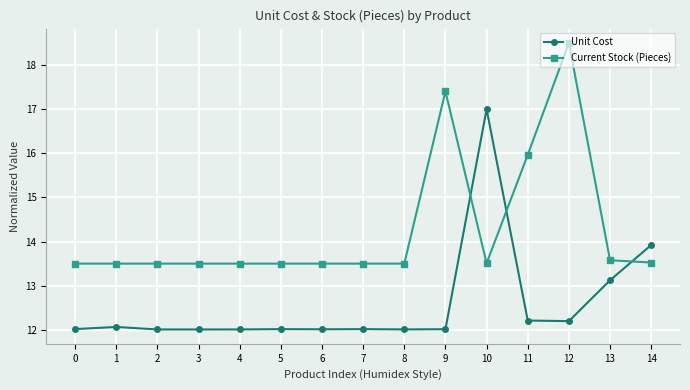

True or false: Current Stock (Pieces) has more than 1 interior local peaks.

True